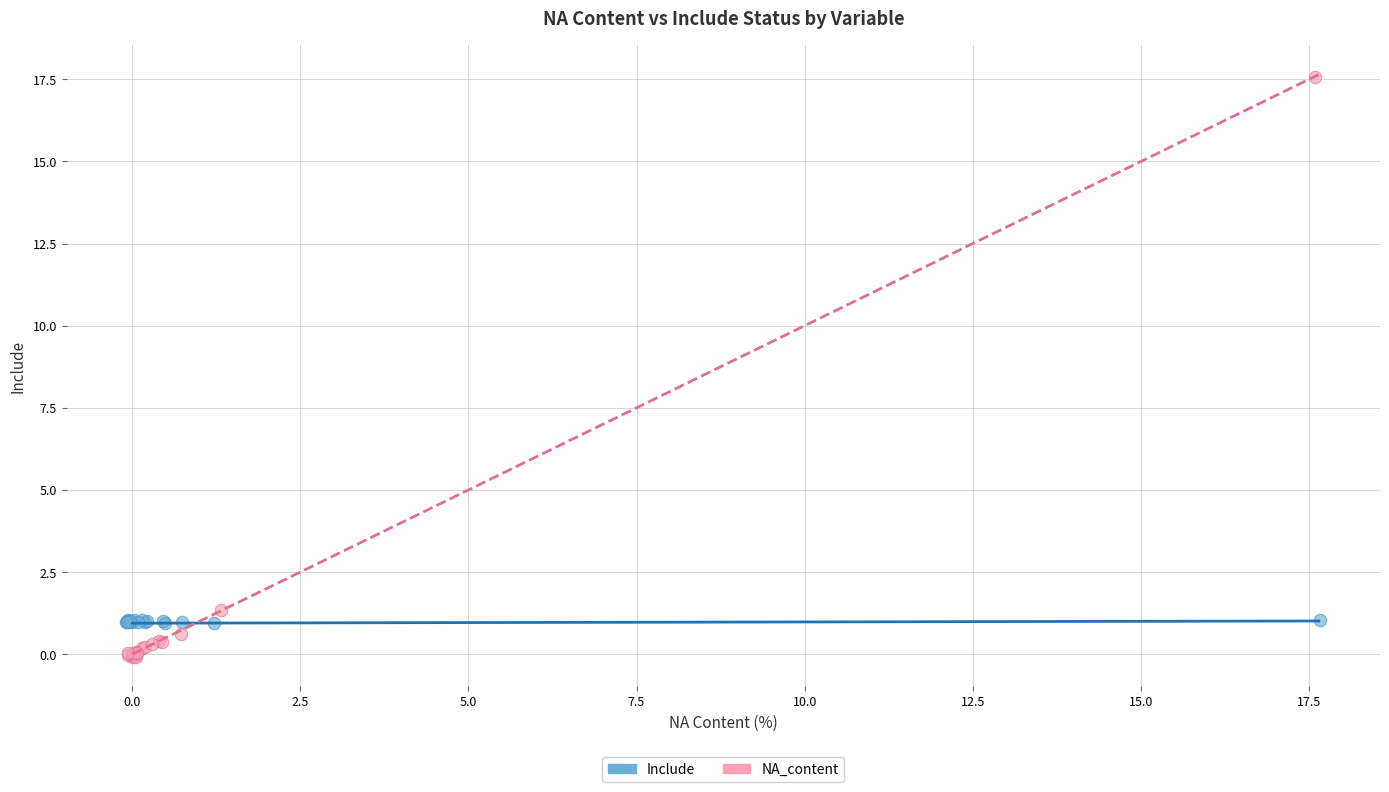

What are all the series names shown in the legend?

Include, NA_content